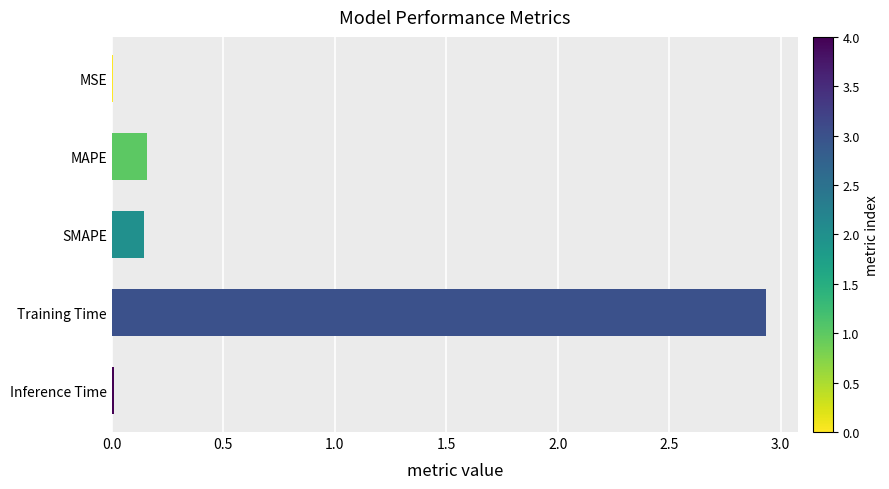

What is the average value?

0.7